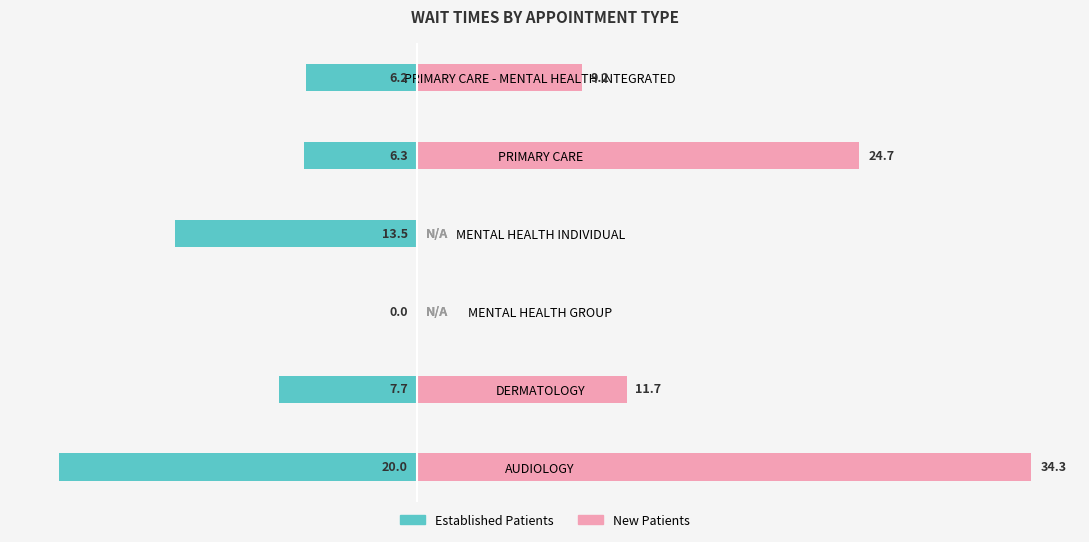

Is it true that EstablishedPatients equals -20.0 at AUDIOLOGY?

True